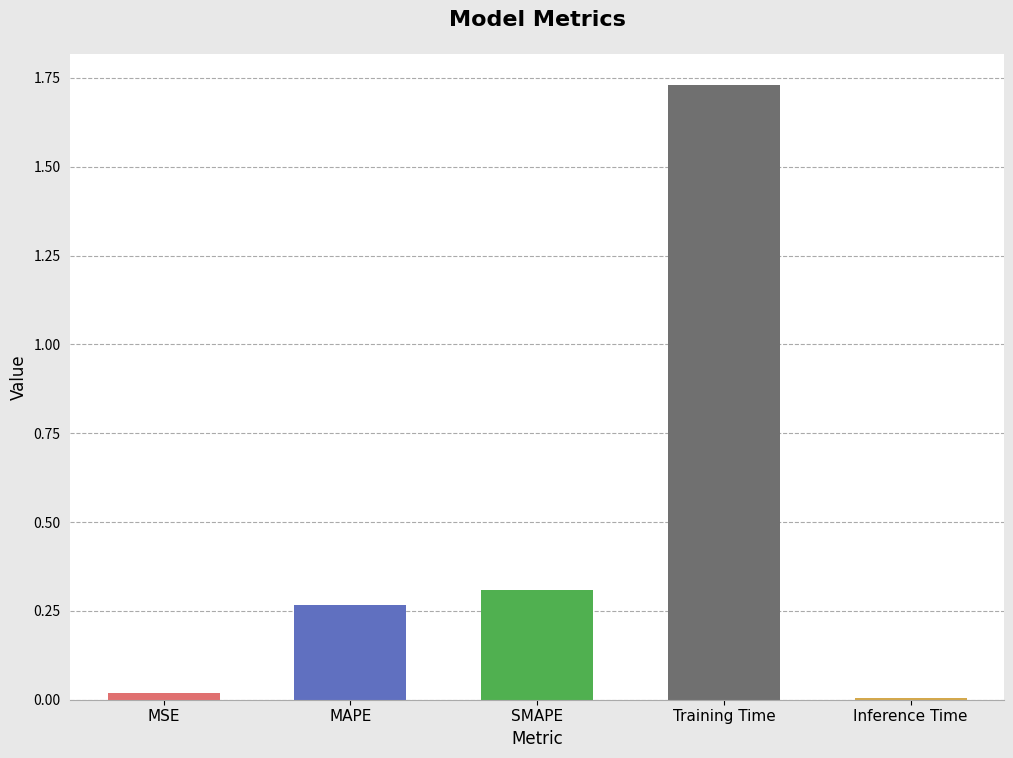

Which label corresponds to the largest value in the chart?

Training Time